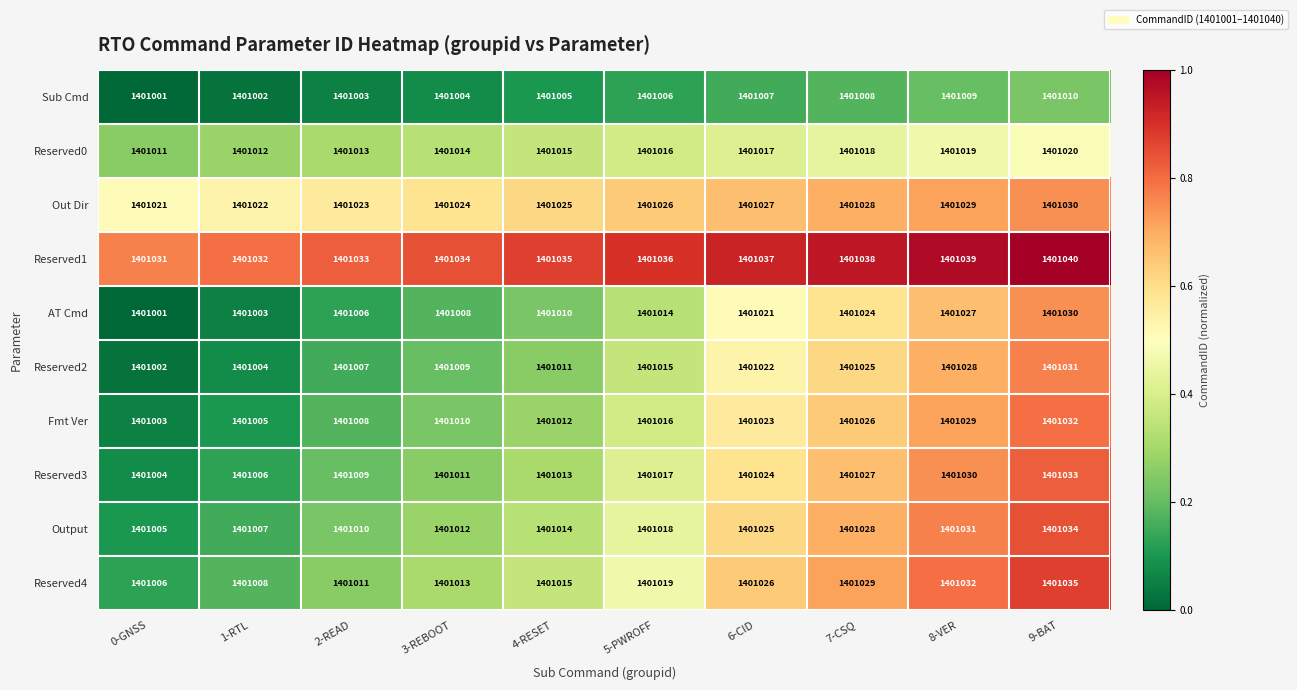

What is the sum of the Reserved2 values at 5-PWROFF and 8-VER?

2802043